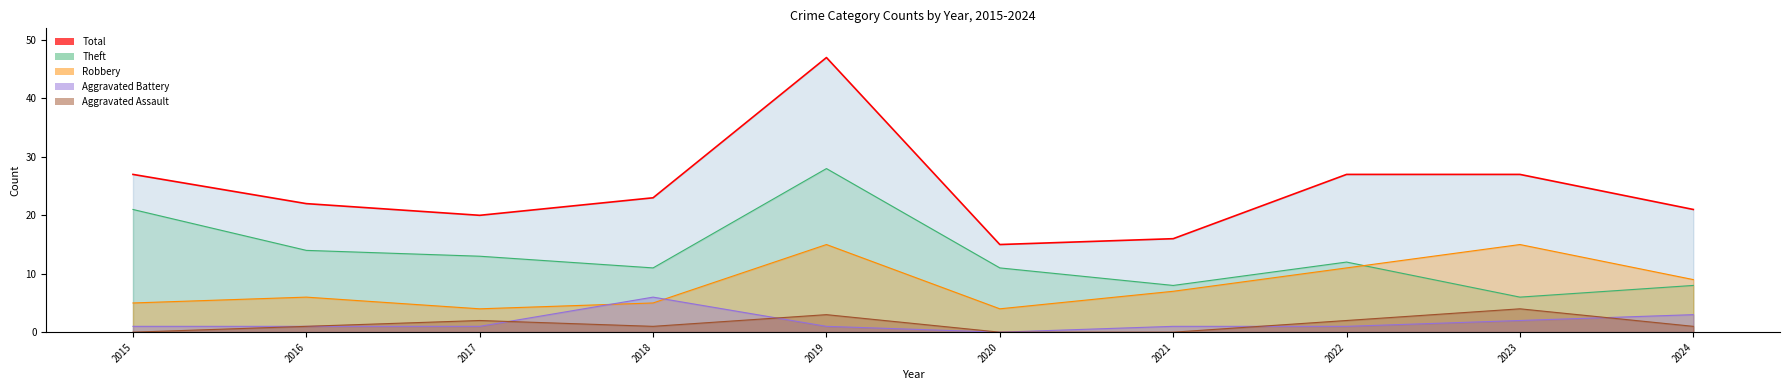

Rank the categories by Aggravated Battery value from highest to lowest.

2018, 2024, 2023, 2015, 2016, 2017, 2019, 2021, 2022, 2020